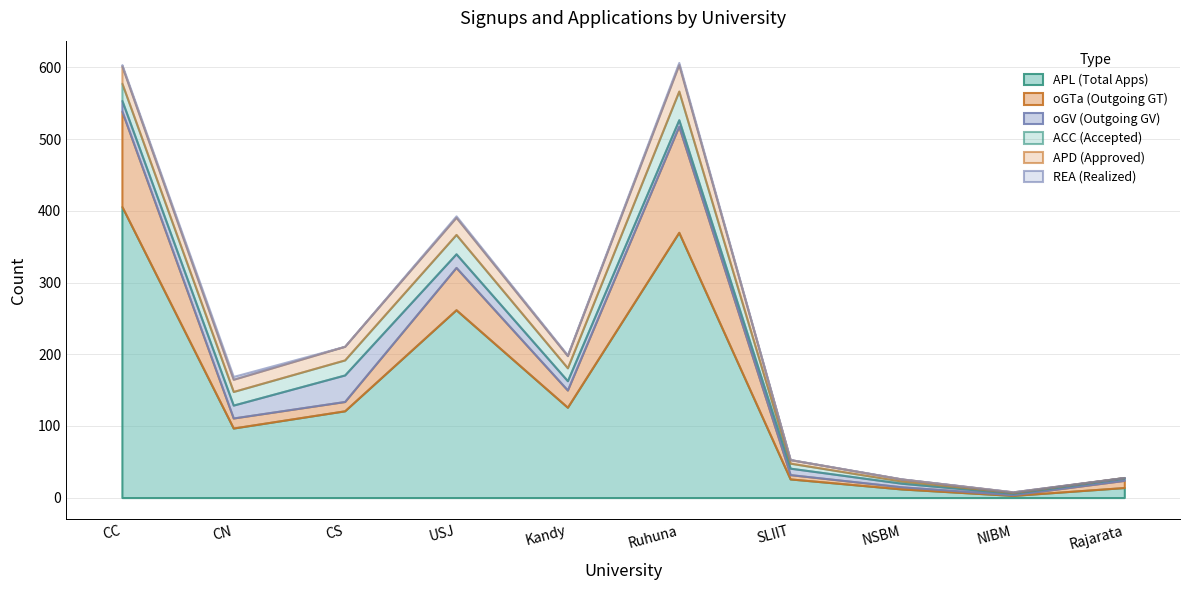

Reading left to right, extract all data points from this chart.

APL: 406	97	121	262	126	370	26	12	3	14
oGTa: 133	14	13	59	24	148	6	3	1	10
oGV: 15	18	37	19	13	9	9	5	2	3
ACC: 24	19	21	27	18	40	7	3	1	1
APD: 24	17	19	24	17	37	5	3	1	0
REA: 2	4	0	2	1	3	0	0	0	0